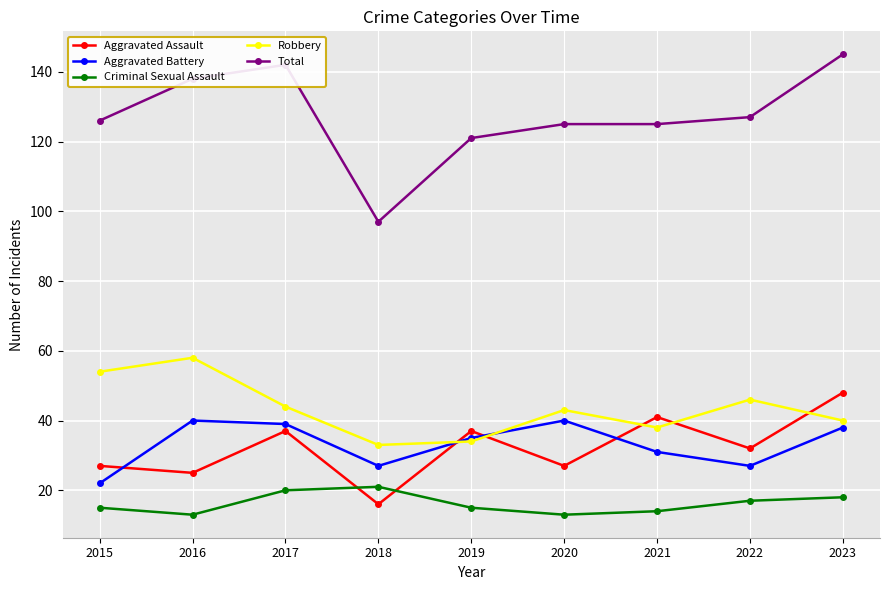

The value of Criminal Sexual Assault at 2017 is 20. True or false?

True